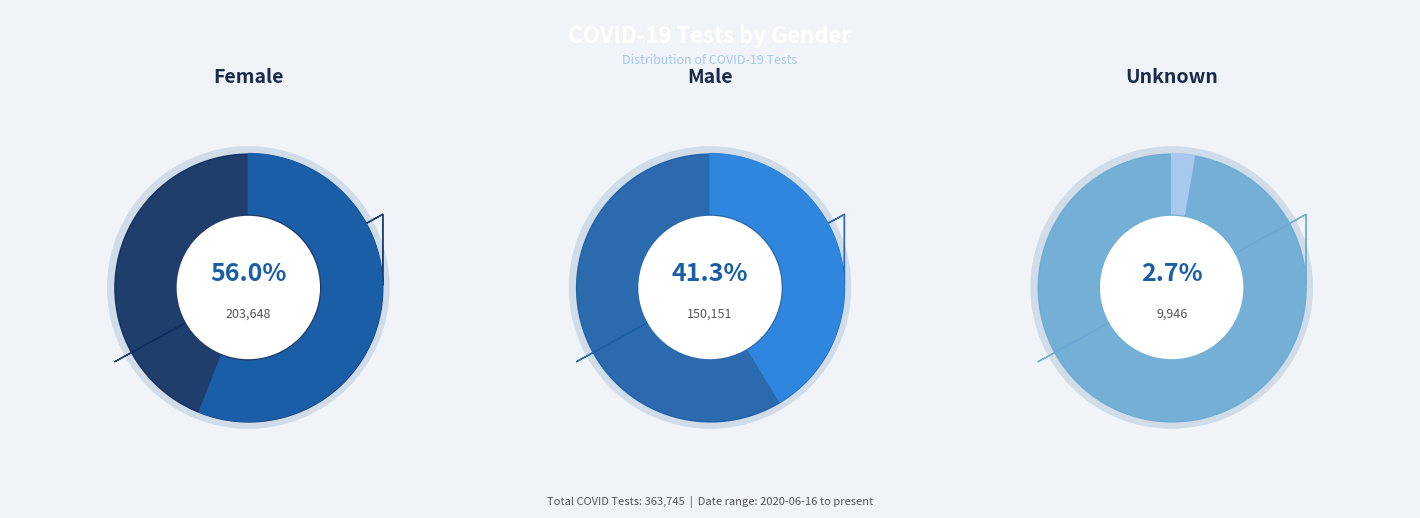

To the nearest percent, what percentage of the pie is M?

41%